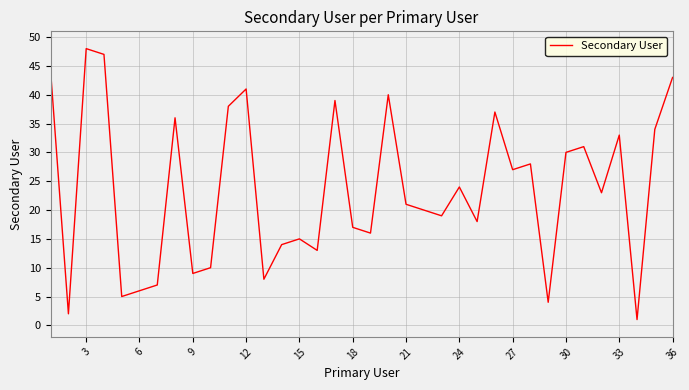

What is the maximum value shown in the chart?

48